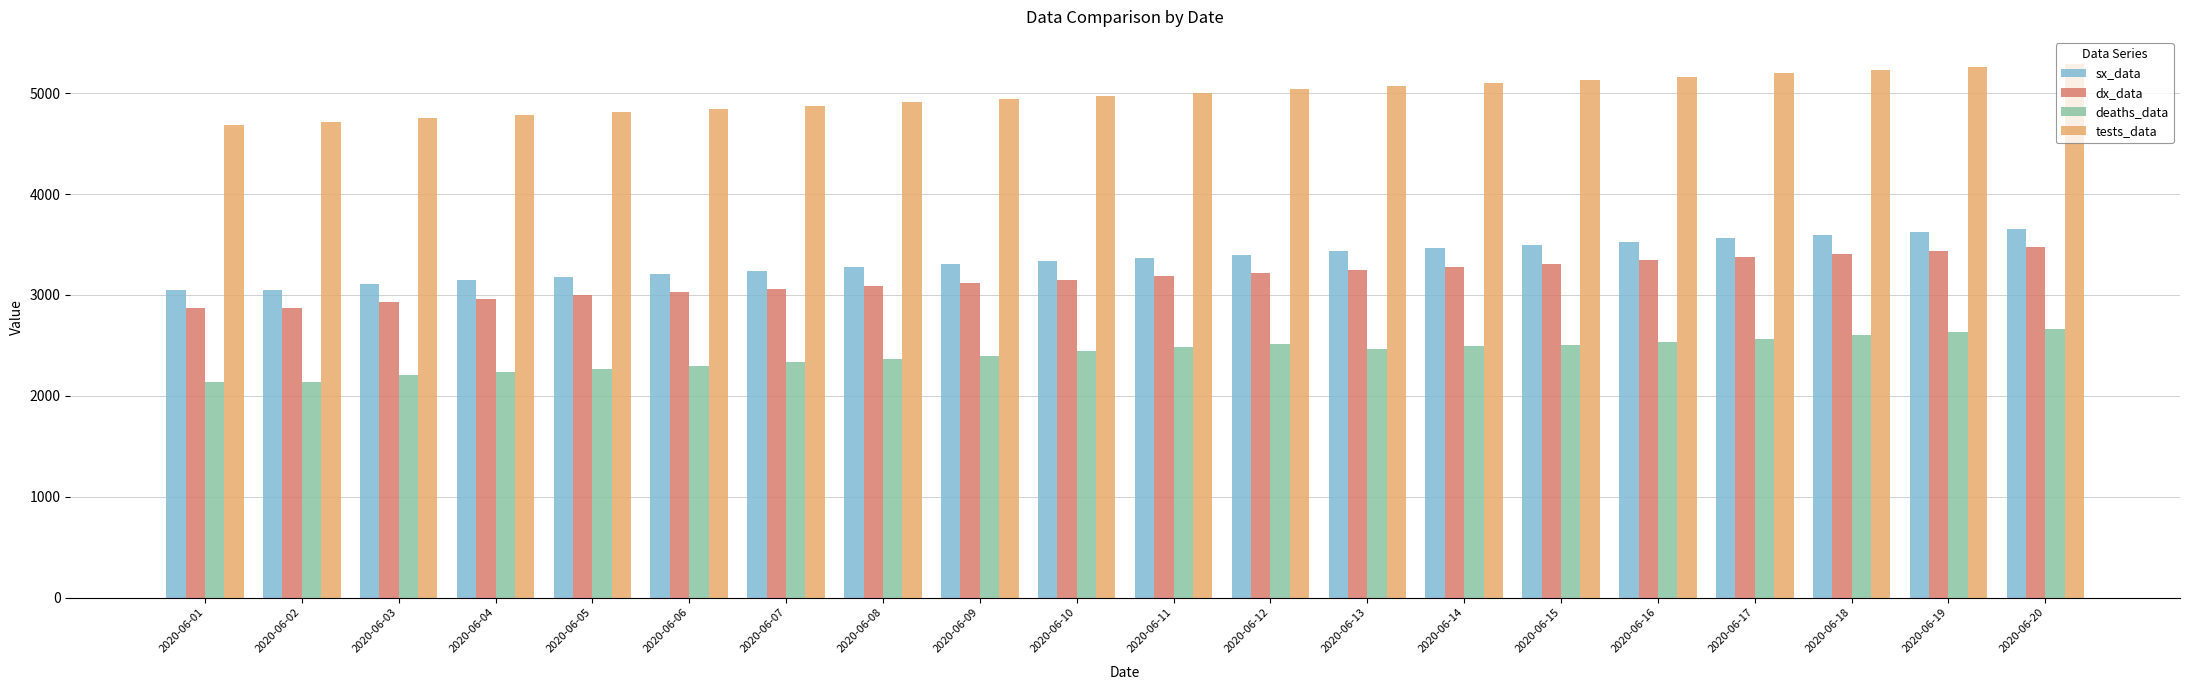

What is the maximum value for deaths_data?

2663